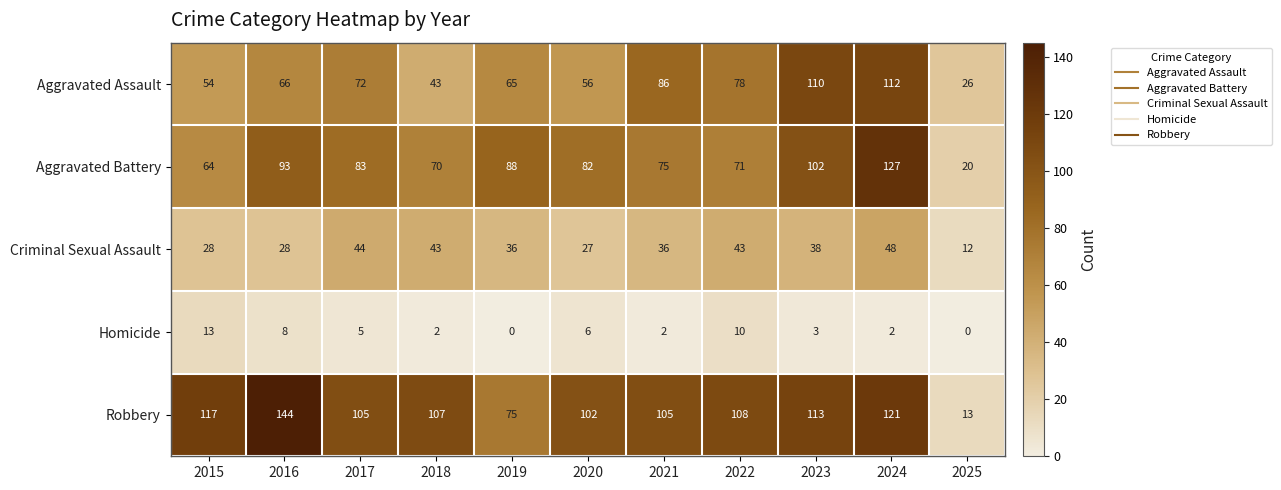

What is the sum of the Robbery values at 2019 and 2023?

188